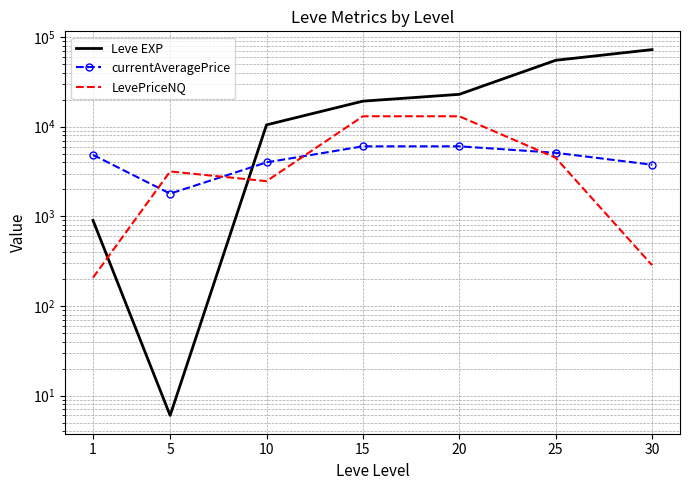

How many intersections are there between currentAveragePrice and LevePriceNQ?

4